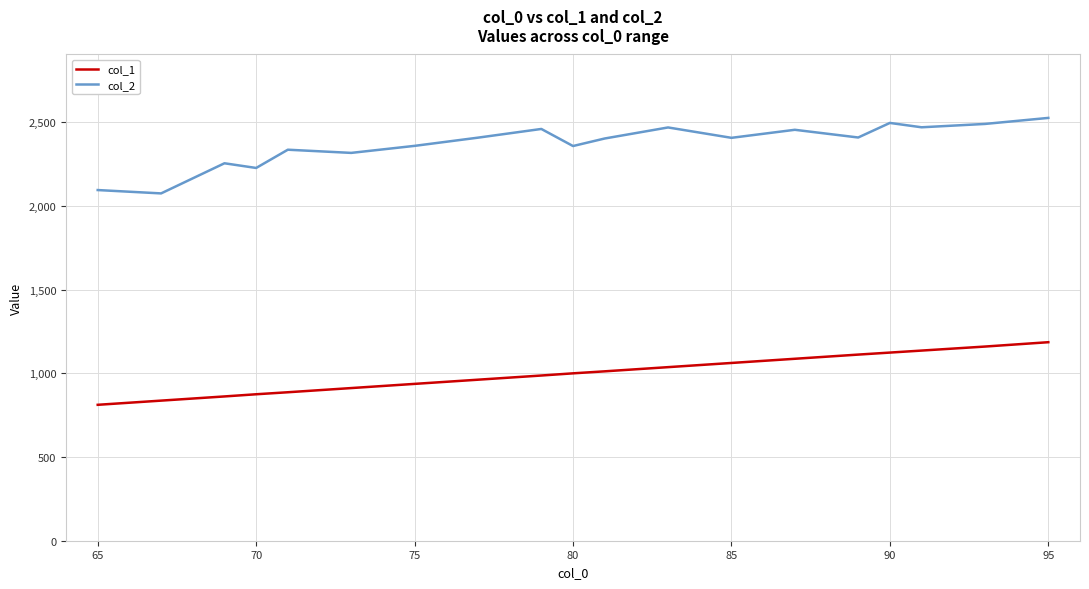

Which series has the largest range (max minus min)?

col_2